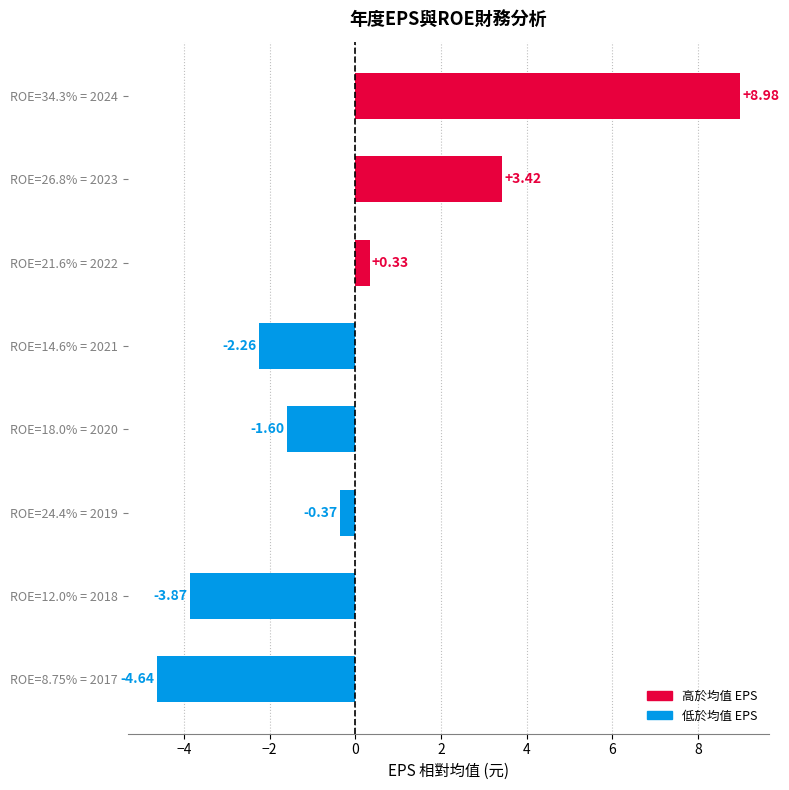

What is the maximum value shown in the chart?

9.0